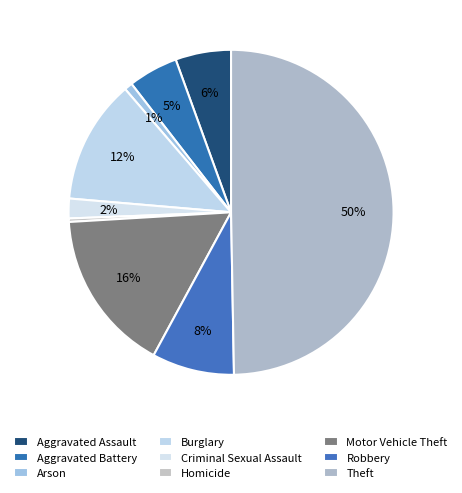

Count the number of slices in the pie.

9